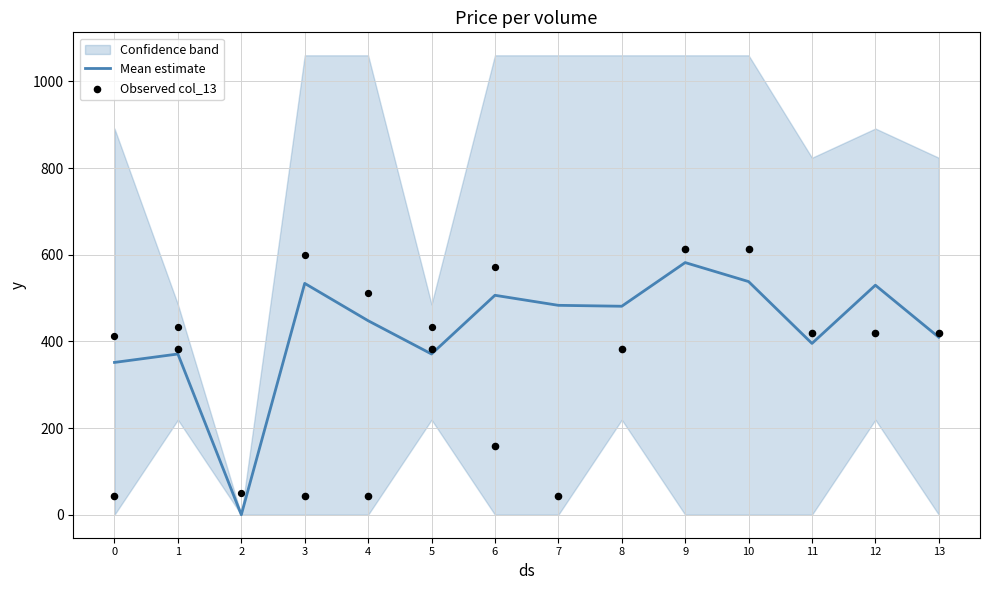

At which category is the sum across all series the highest?

9